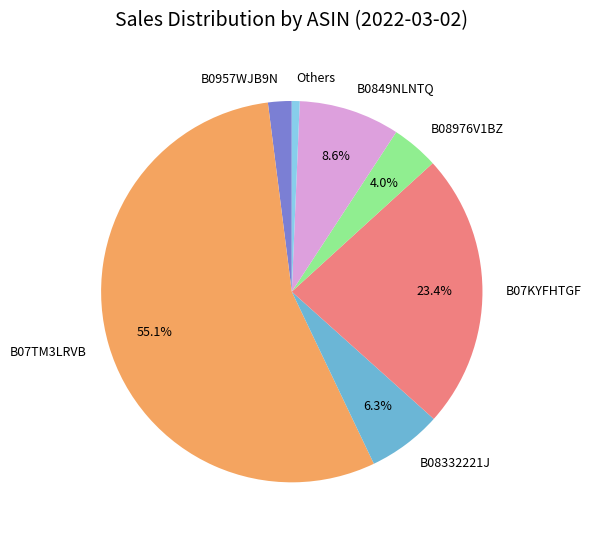

Rank the categories by value from lowest to highest.

Others, B0957WJB9N, B08976V1BZ, B08332221J, B0849NLNTQ, B07KYFHTGF, B07TM3LRVB